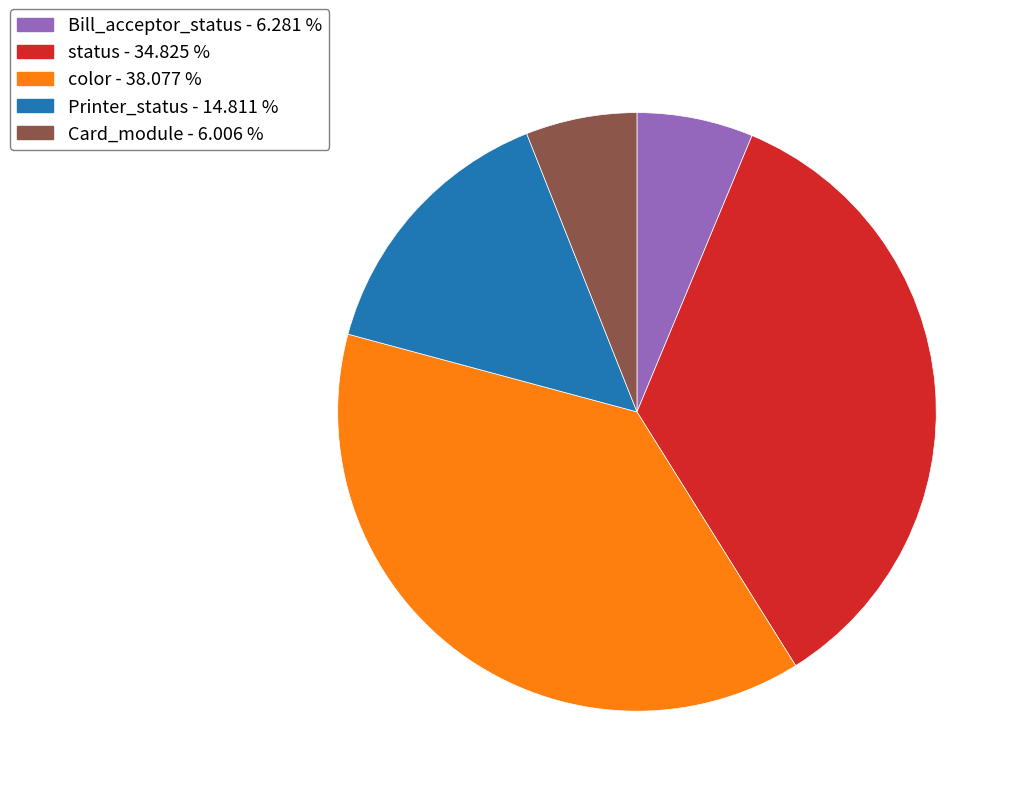

What is the ratio of the value at Card_module - 6.006 % to the value at Printer_status - 14.811 %?

0.4